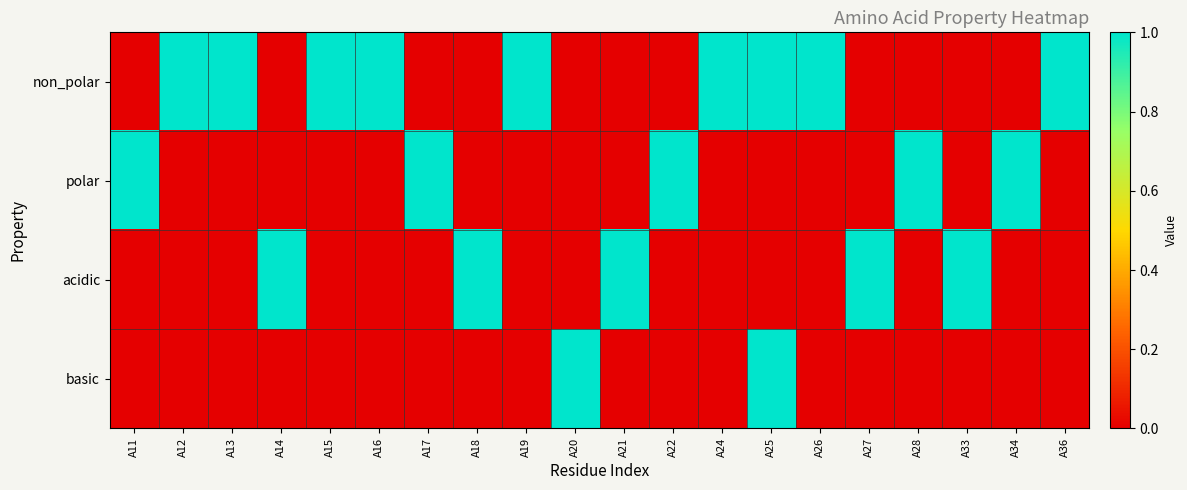

List the series in order of their peak value, highest first.

non_polar, polar, acidic, basic